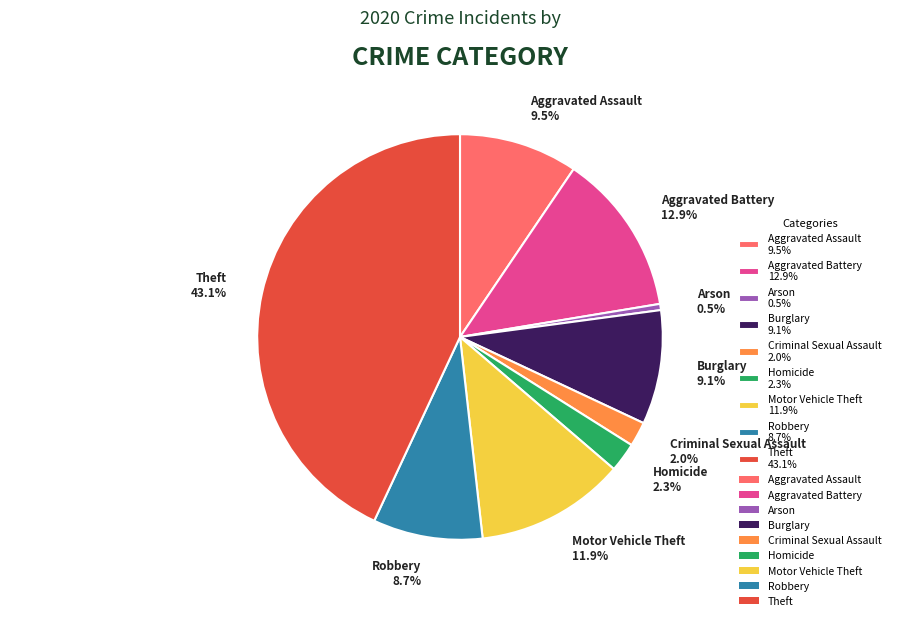

Which slice is the smallest?

Arson